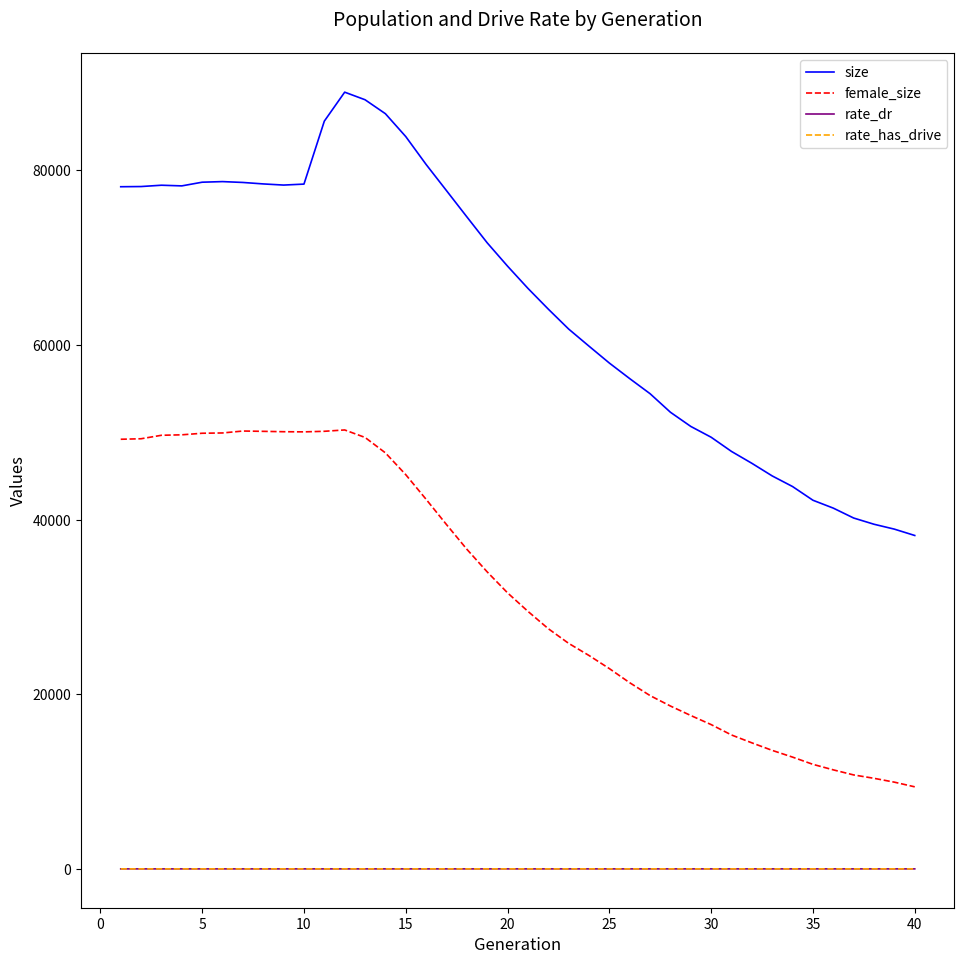

Which series has the largest range (max minus min)?

size